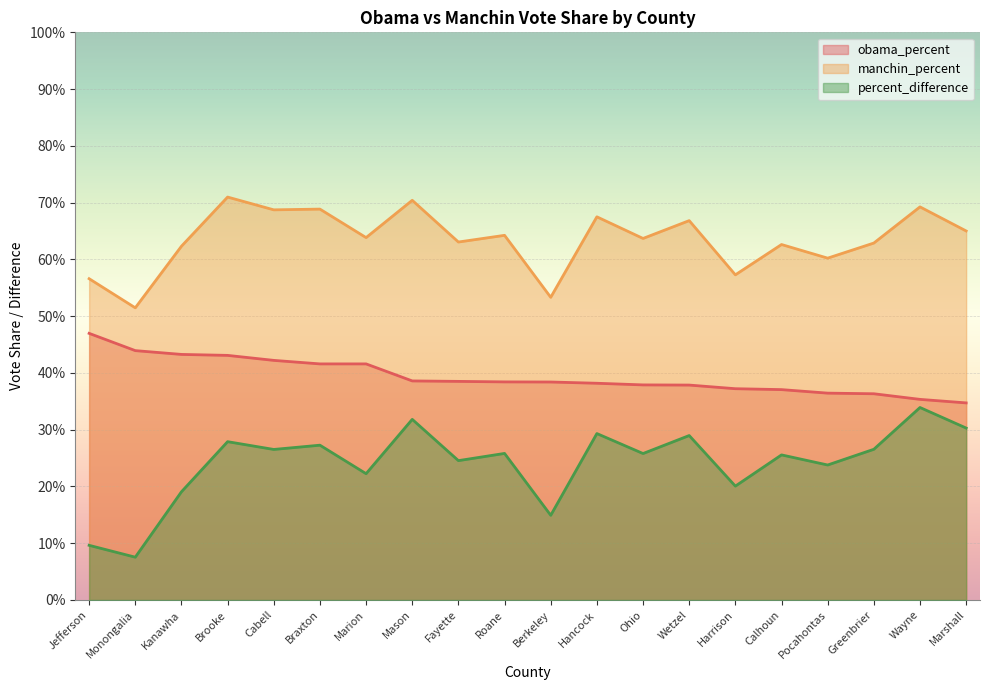

What is the label of the 2nd point from the right?

Wayne